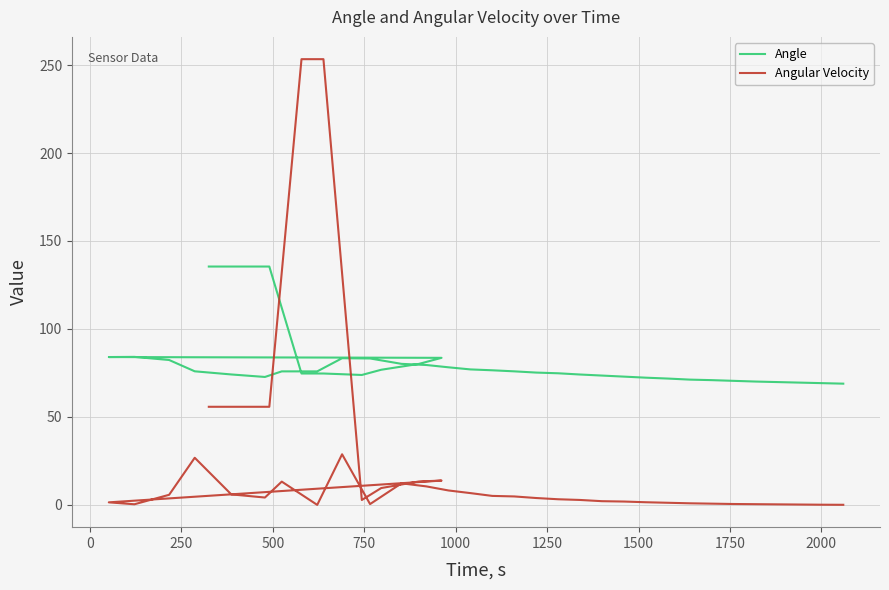

The value of Angle at −250 is 55.4. True or false?

False